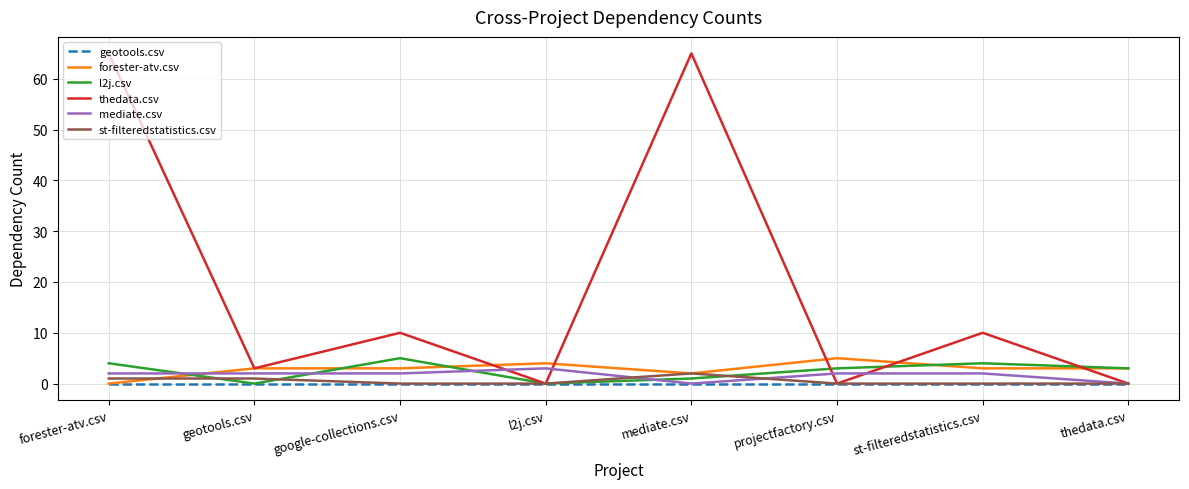

Which series has the widest spread of values?

thedata.csv